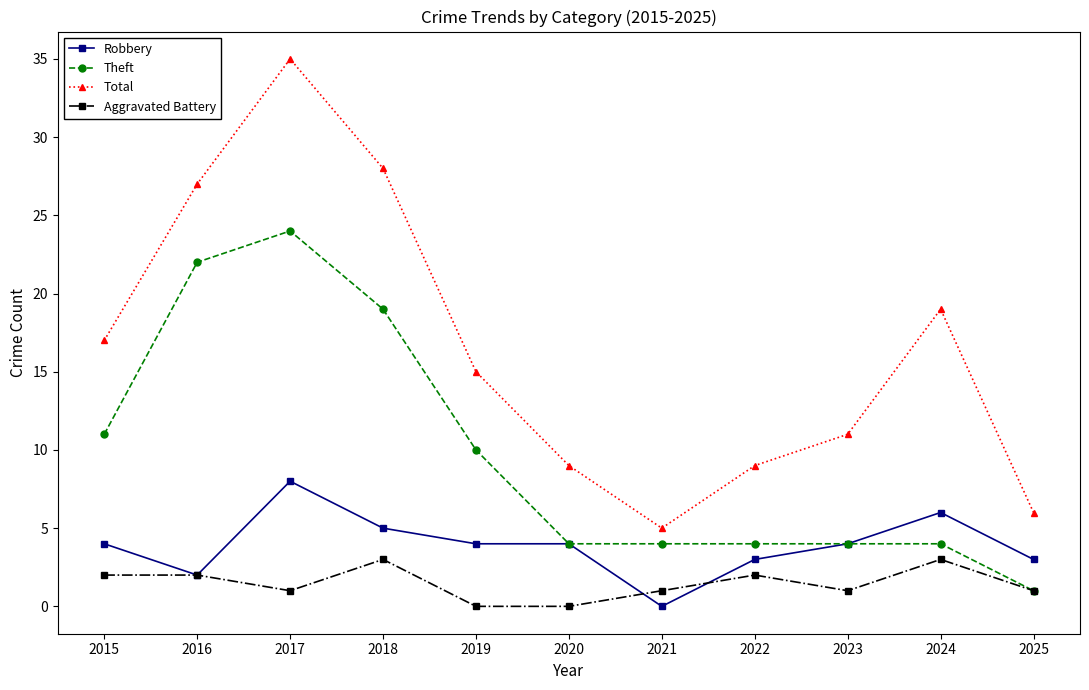

Reading right to left, transcribe all the data shown in this chart.

Robbery: 2025=3	2024=6	2023=4	2022=3	2021=0	2020=4	2019=4	2018=5	2017=8	2016=2	2015=4
Theft: 2025=1	2024=4	2023=4	2022=4	2021=4	2020=4	2019=10	2018=19	2017=24	2016=22	2015=11
Total: 2025=6	2024=19	2023=11	2022=9	2021=5	2020=9	2019=15	2018=28	2017=35	2016=27	2015=17
Aggravated Battery: 2025=1	2024=3	2023=1	2022=2	2021=1	2020=0	2019=0	2018=3	2017=1	2016=2	2015=2